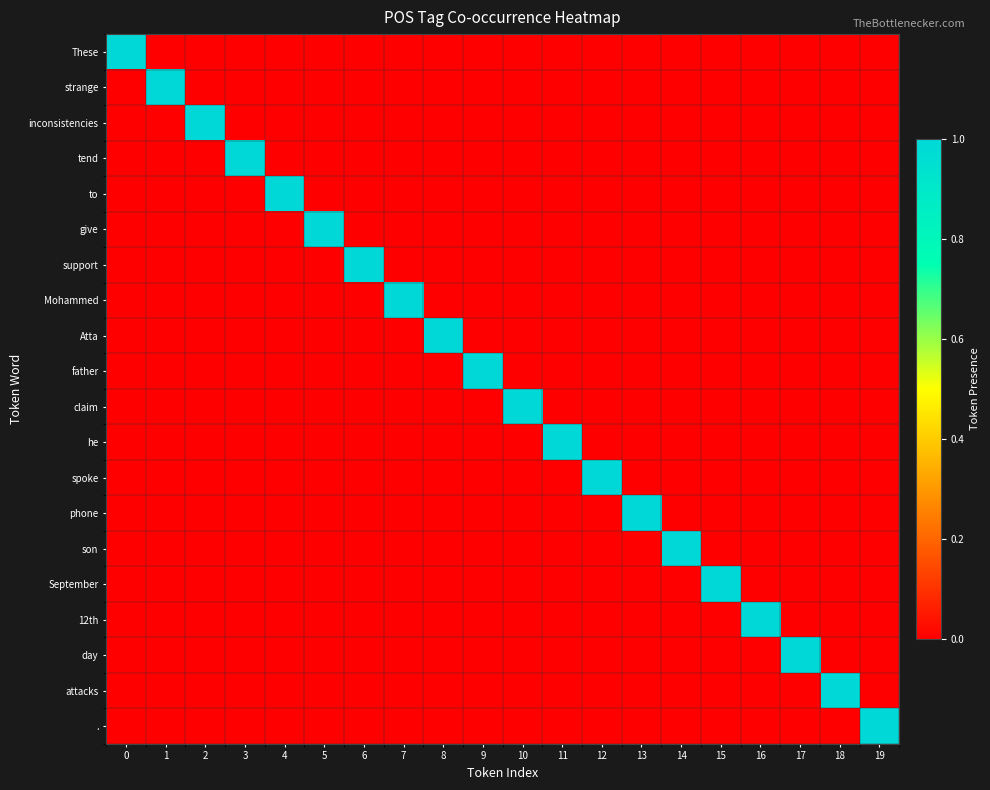

Which series has the largest range (max minus min)?

These